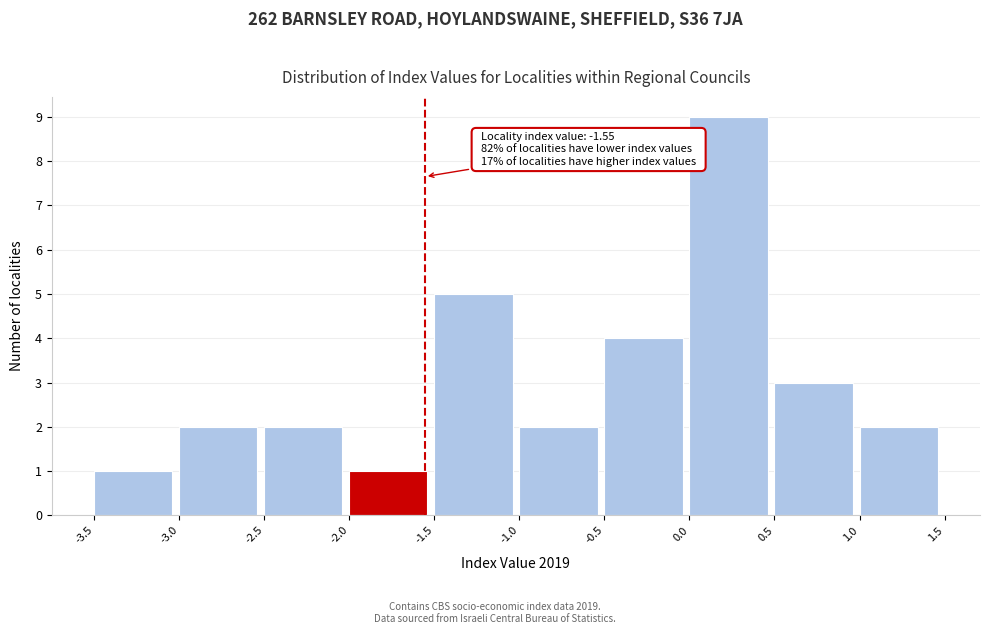

Which range on the x-axis has the tallest bar?

0.0 to 0.5